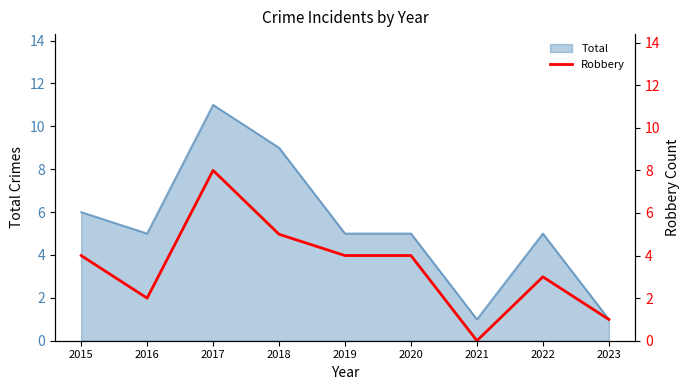

Is it true that Total equals 5 at 2018?

False